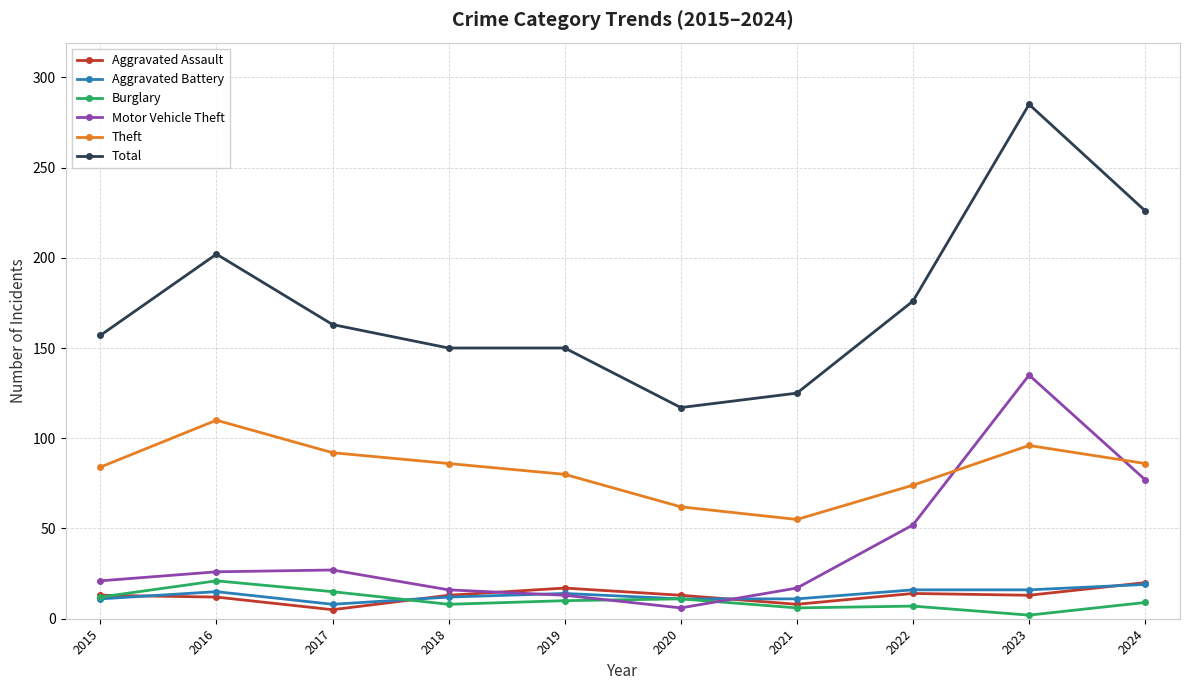

At which label does Theft reach its peak?

2016